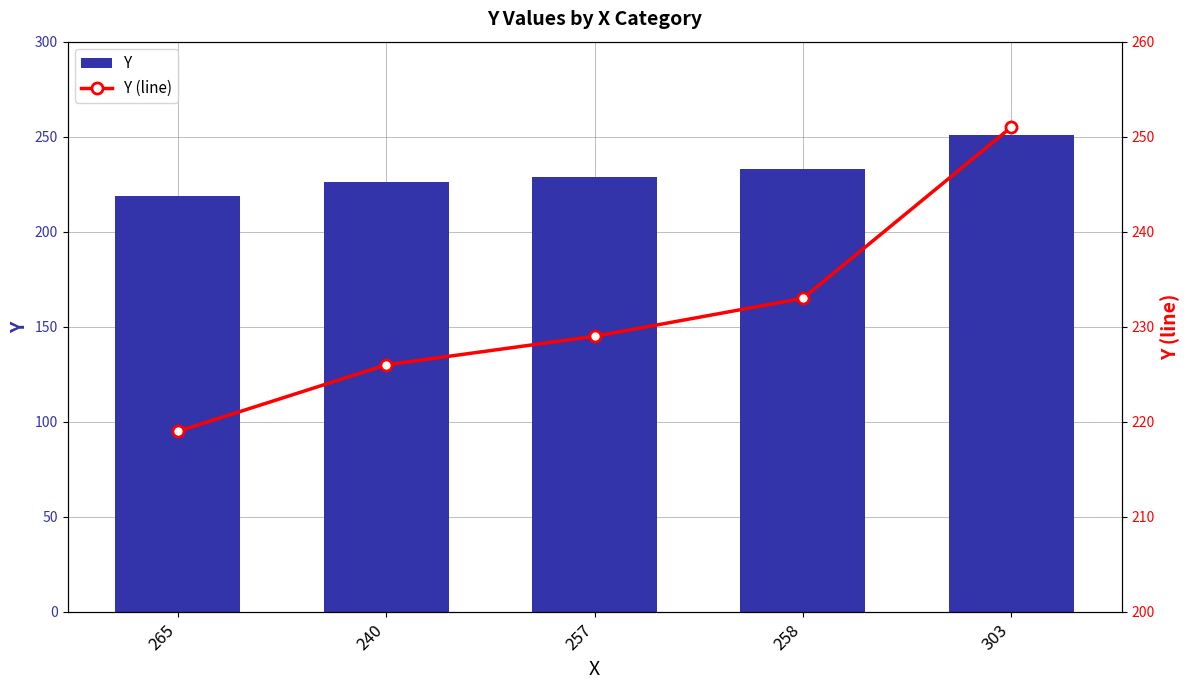

What is the total value across all series at 257?

458